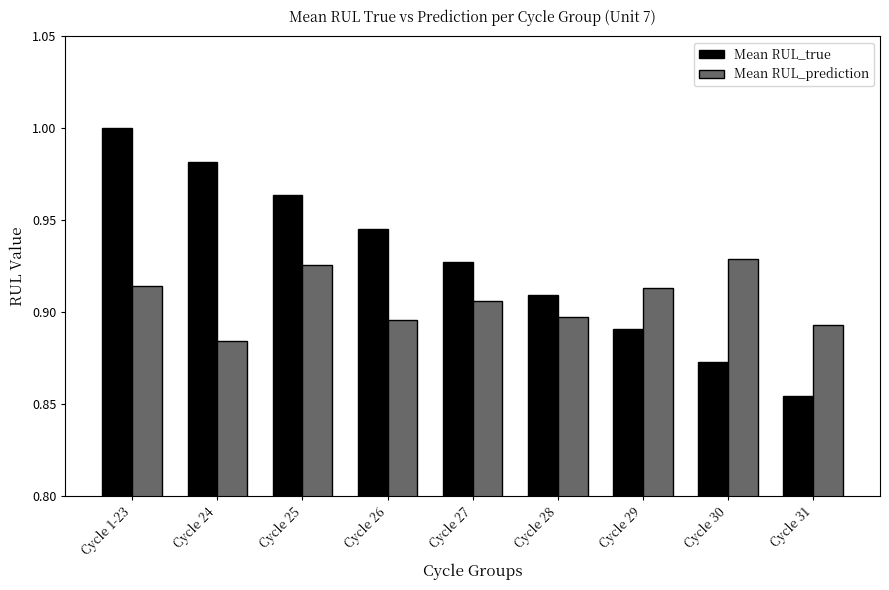

How many bars are there in each group?

2